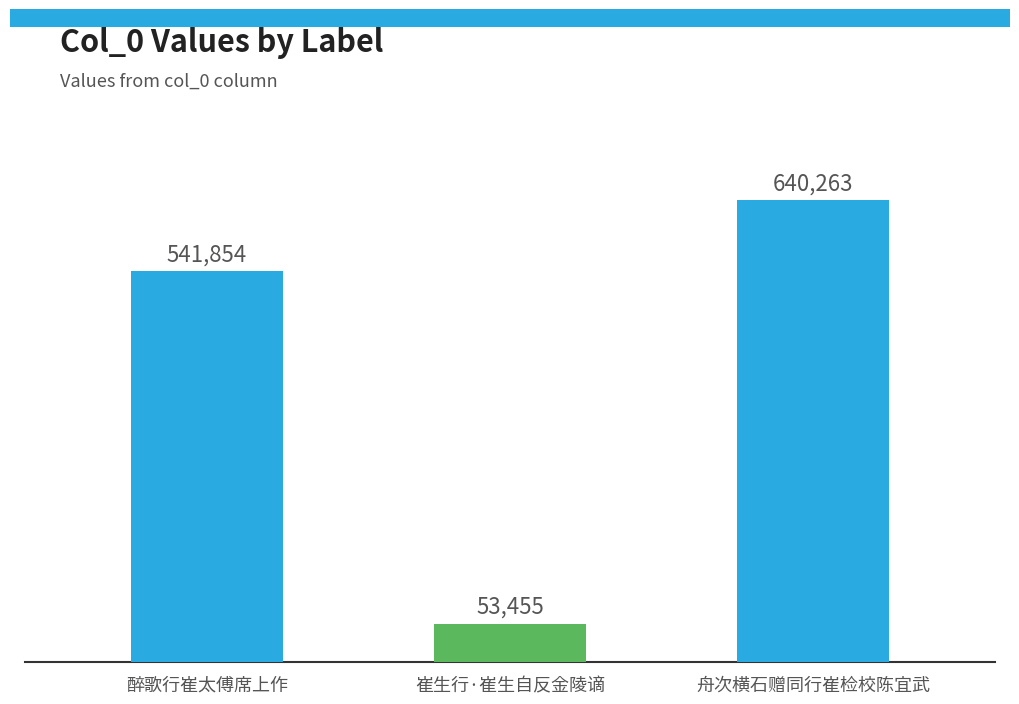

How many distinct data groups are displayed?

1